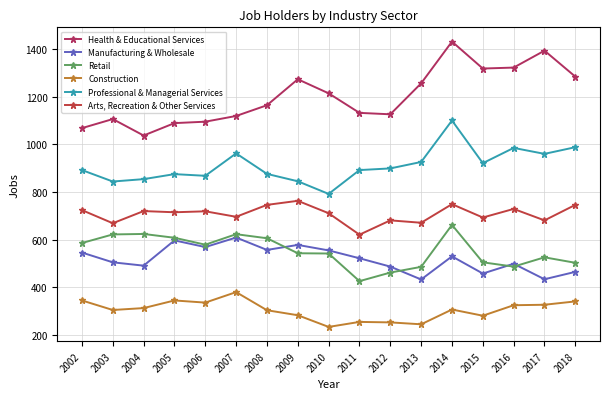

What is the difference between the second highest and minimum values in the Health & Educational Services series?

356